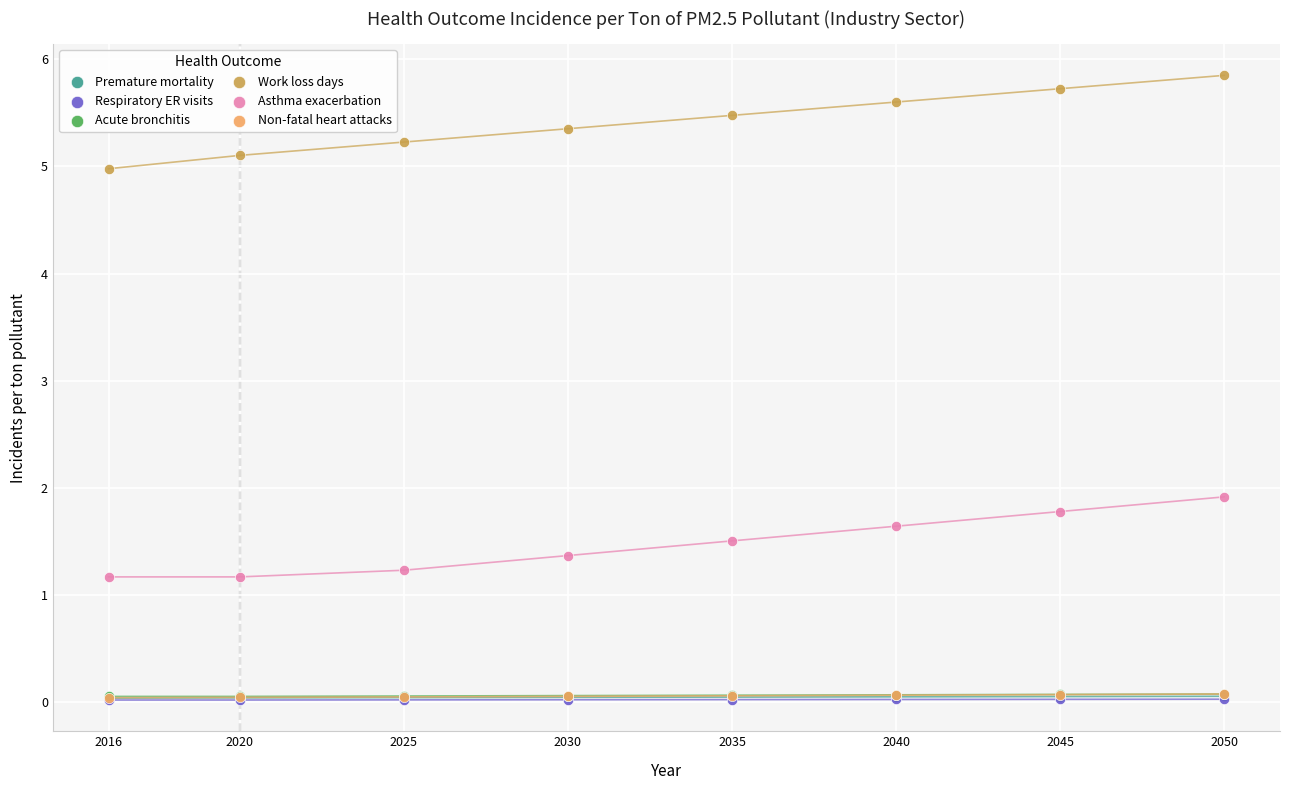

What are all the series names shown in the legend?

Premature mortality, Respiratory ER visits, Acute bronchitis, Work loss days, Asthma exacerbation, Non-fatal heart attacks